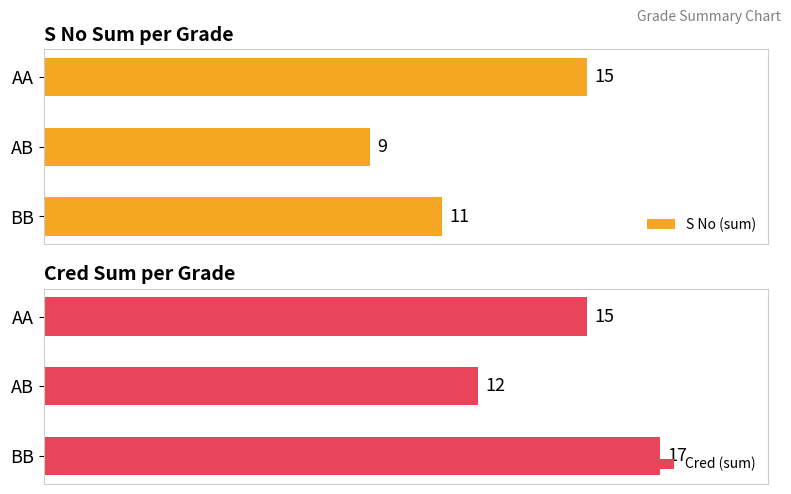

List the series in order of their peak value, lowest first.

S No (sum), Cred (sum)